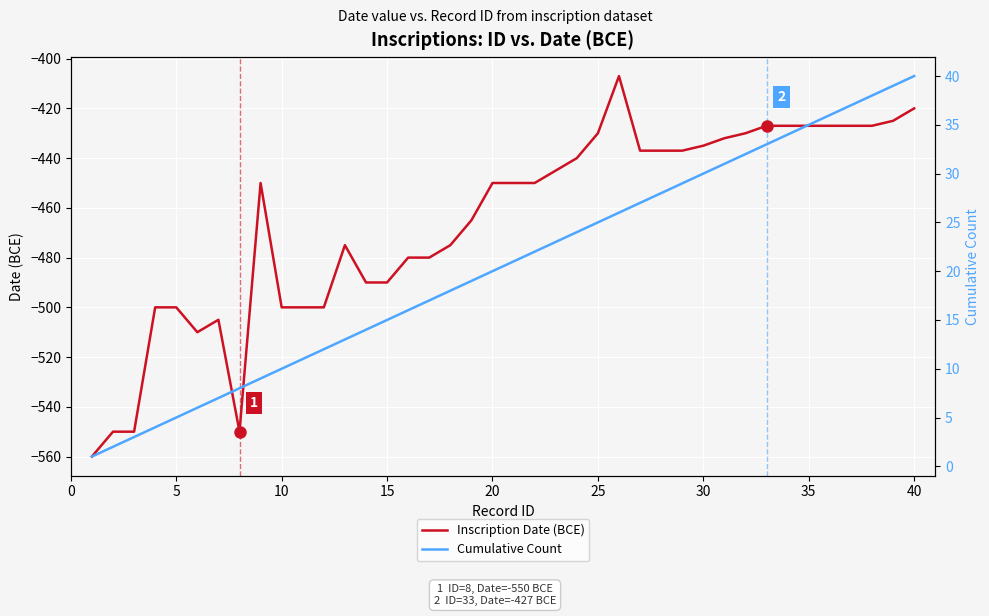

Which series has the largest range (max minus min)?

Inscription Date (BCE)